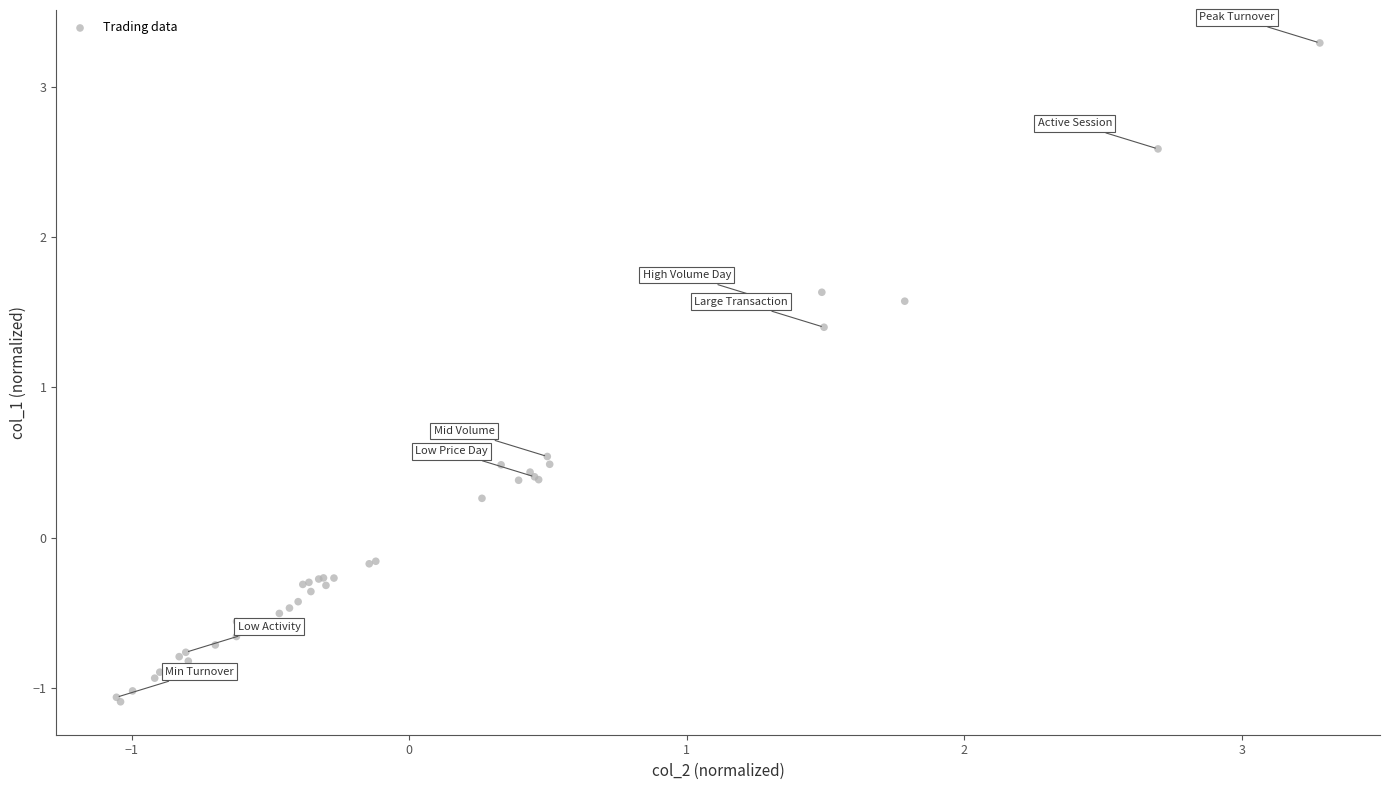

What Y value in the scatter plot is closest to 1?

1.4